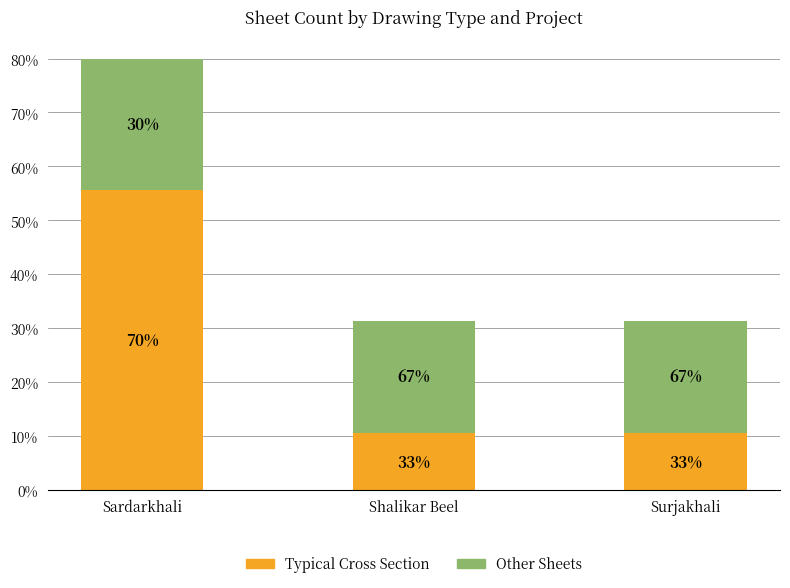

Are the bars horizontal?

No